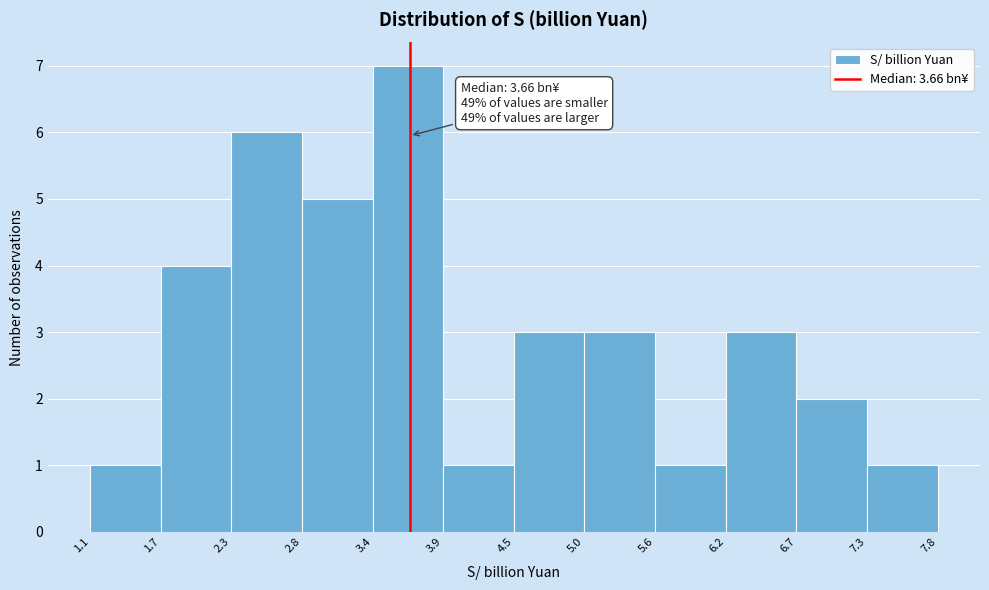

Over which range of the x-axis is the bar tallest?

3.4 to 3.9